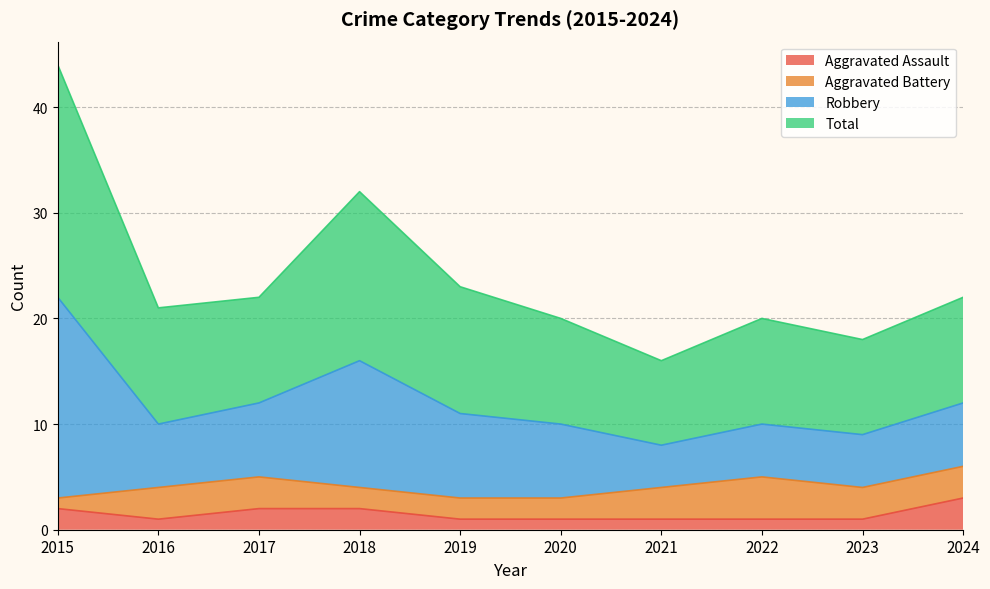

Which category has the highest value in the Aggravated Assault series?

2024